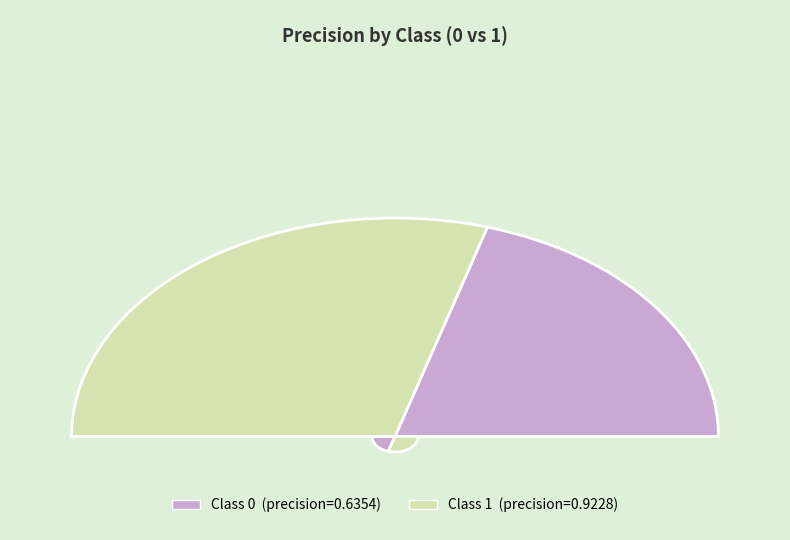

True or false: 0 accounts for 41% of the total.

True